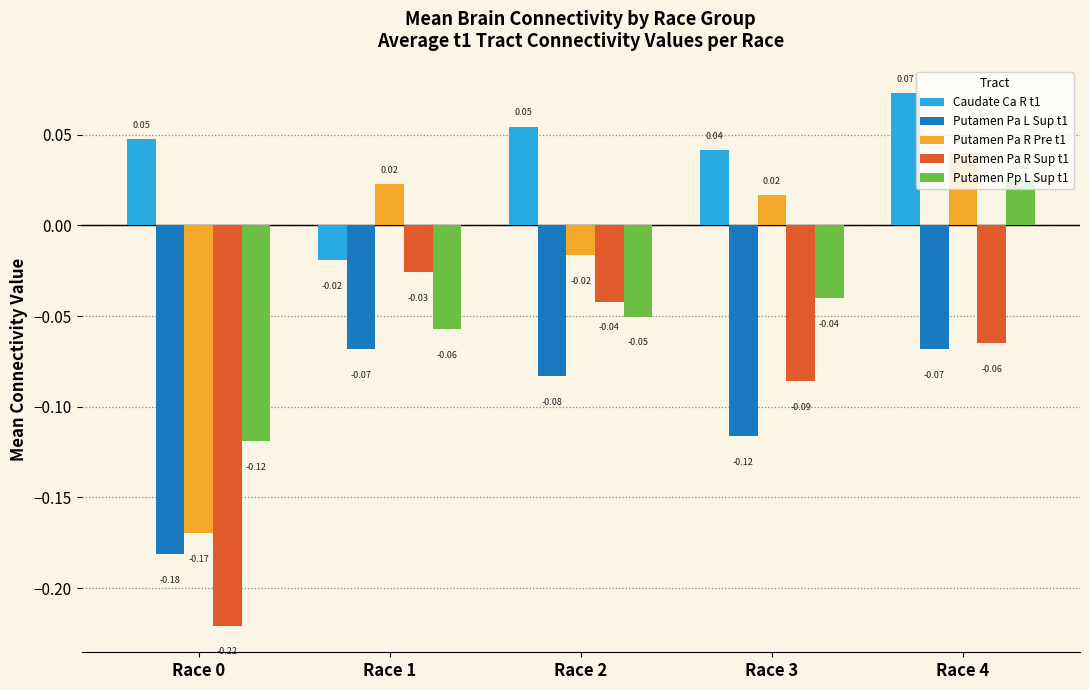

The Putamen Pa R Sup t1 series shows -0.4 at Race 0. True or false?

False